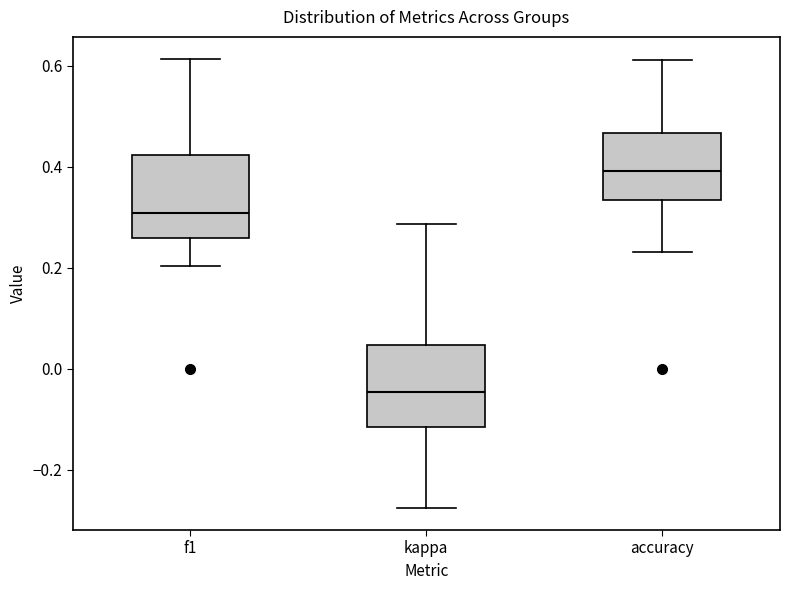

Reading left to right, read every box against the y-axis: the position of its median line, the range the box covers, and the ends of its whiskers. The values are not printed on the chart, so give them approximately, as read against the axis.

f1: median 0.30, box 0.26 to 0.42, whiskers 0.20 to 0.62
kappa: median -0.04, box -0.12 to 0.04, whiskers -0.28 to 0.28
accuracy: median 0.40, box 0.34 to 0.46, whiskers 0.24 to 0.62